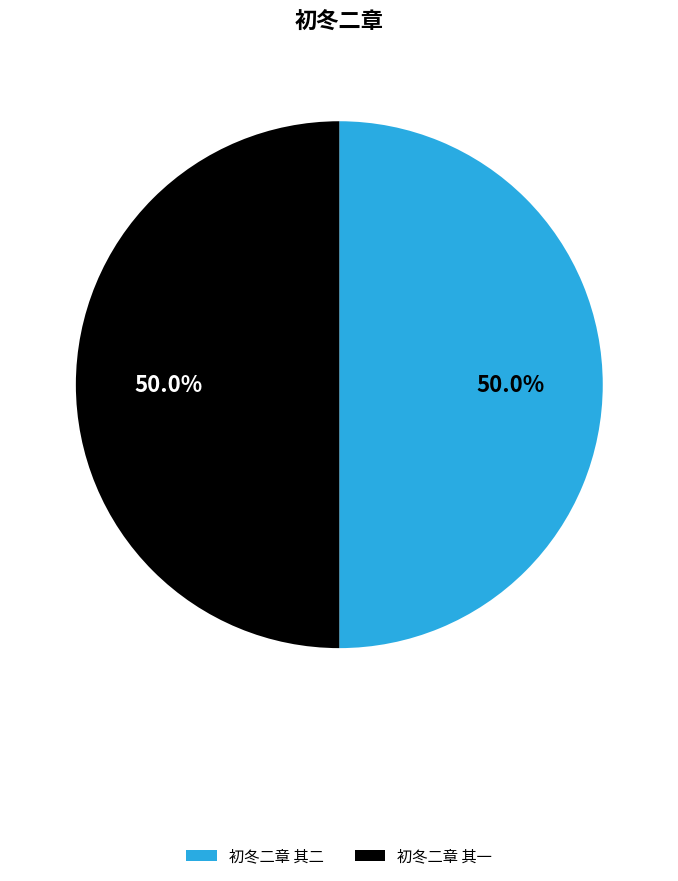

What percentage do 初冬二章 其一 and 初冬二章 其二 together represent?

100.0%